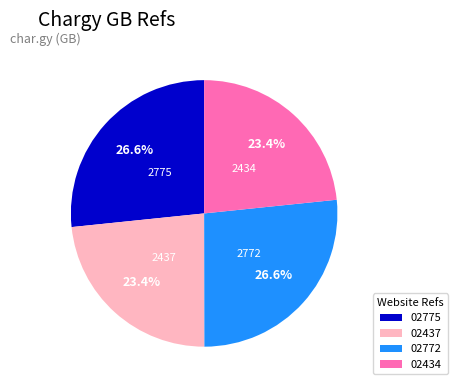

Does 02775 represent more than half of the total?

No